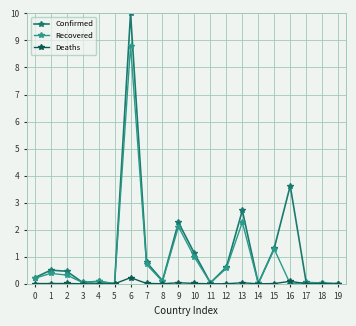

What is the difference between the Recovered values at 5 and 1?

0.4